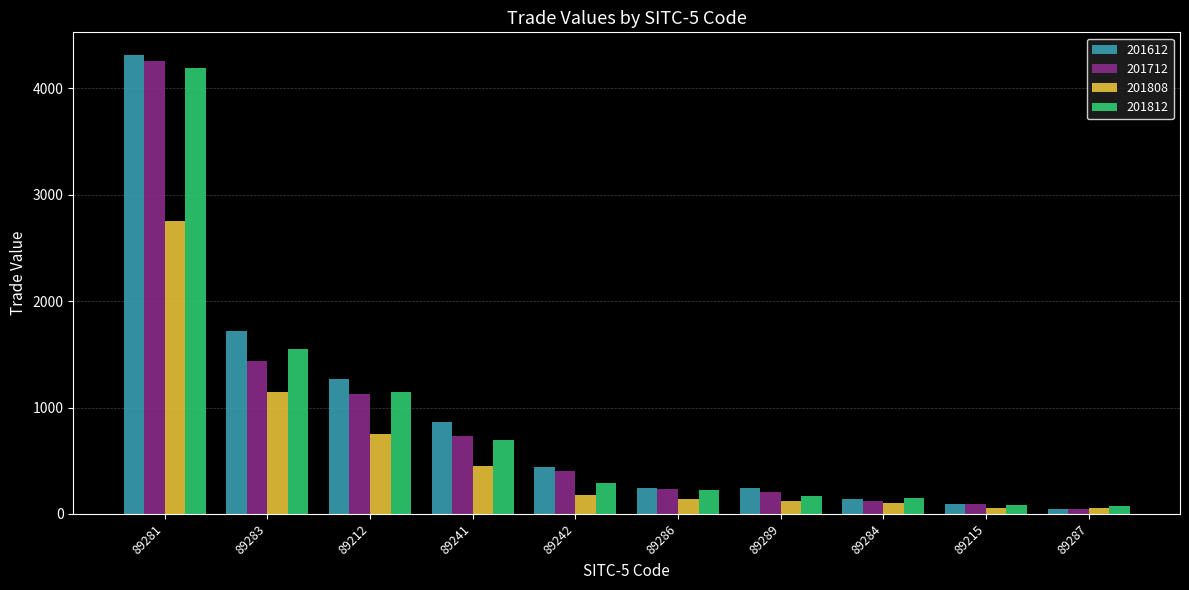

Is it true that 201812 equals 222.7 at 89286?

True